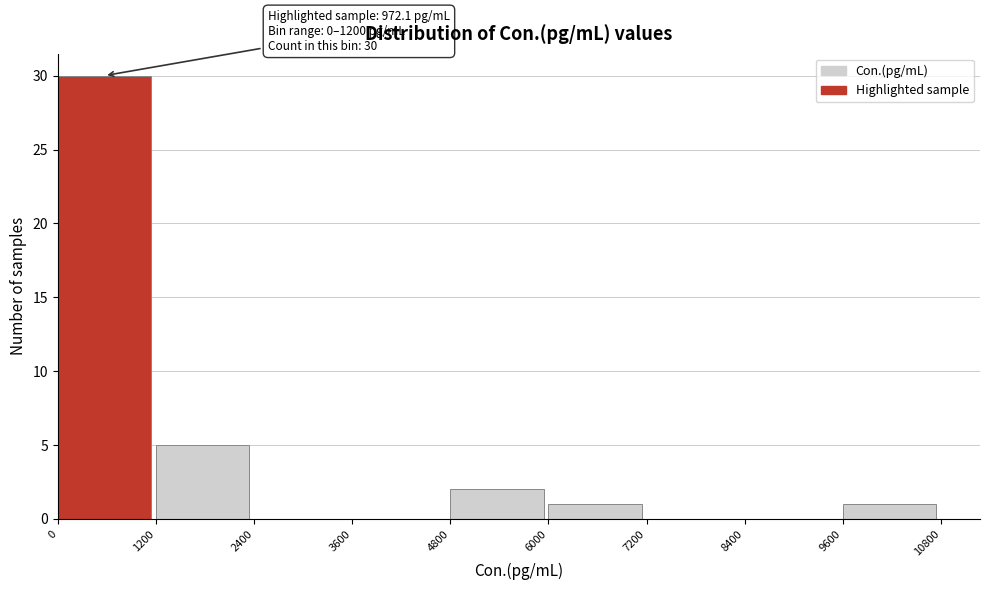

Over which range of the x-axis is the bar tallest?

0 to 1200